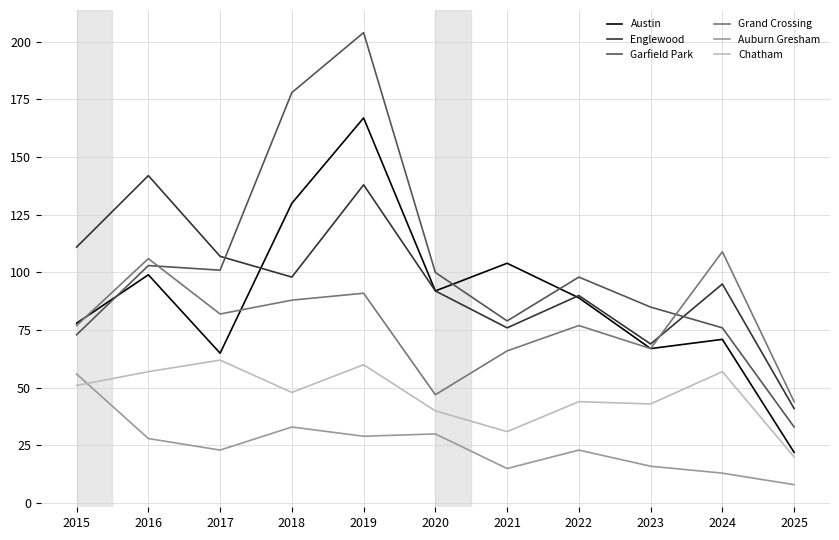

What is the spread (max minus min) of values at 2025?

36